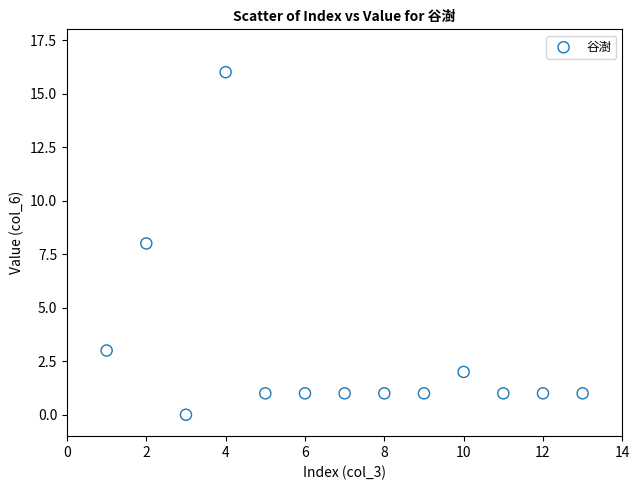

What is the range of Y values (max minus min)?

16